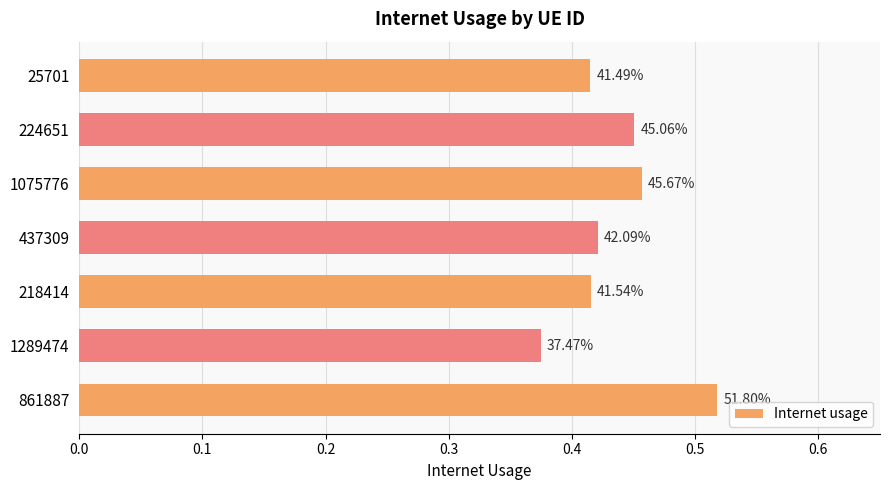

What is the difference between the maximum and minimum values?

0.1